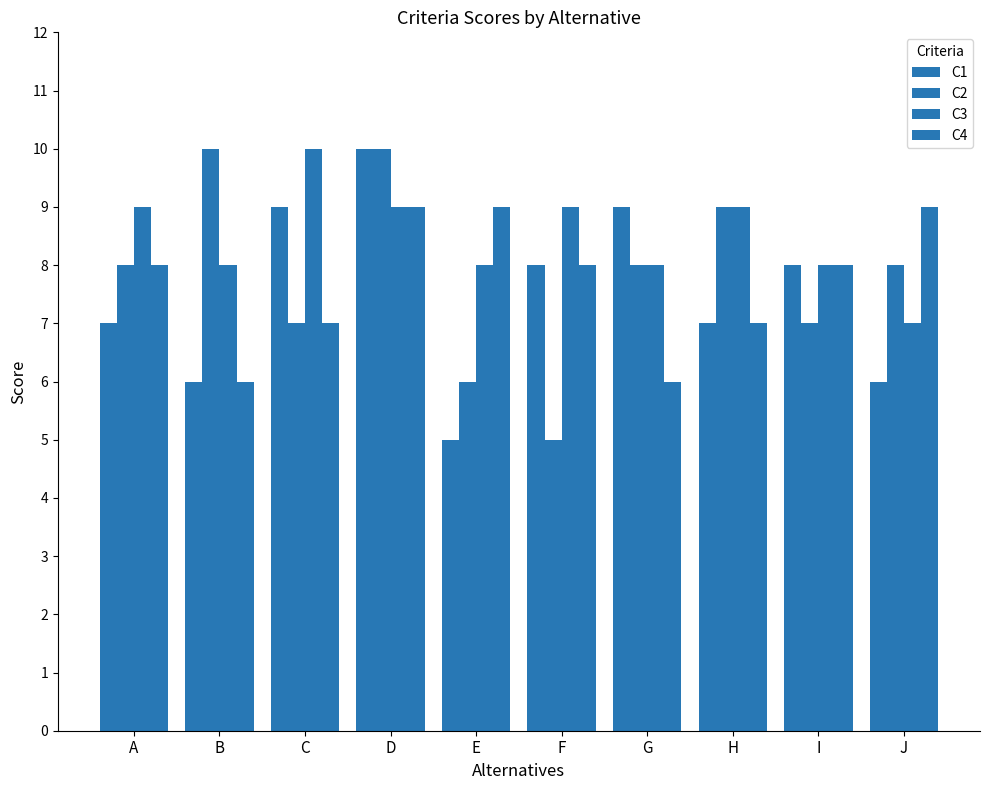

Which label corresponds to the smallest value in the chart?

E